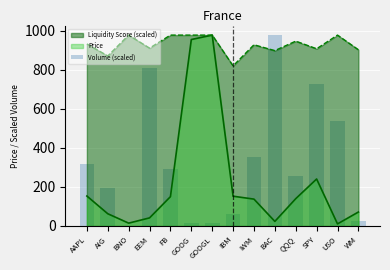

List the labels in order of value, largest first.

BAC, EEM, SPY, USO, IWM, AAPL, FB, QQQ, AIG, IBM, WM, GOOGL, GOOG, BNO